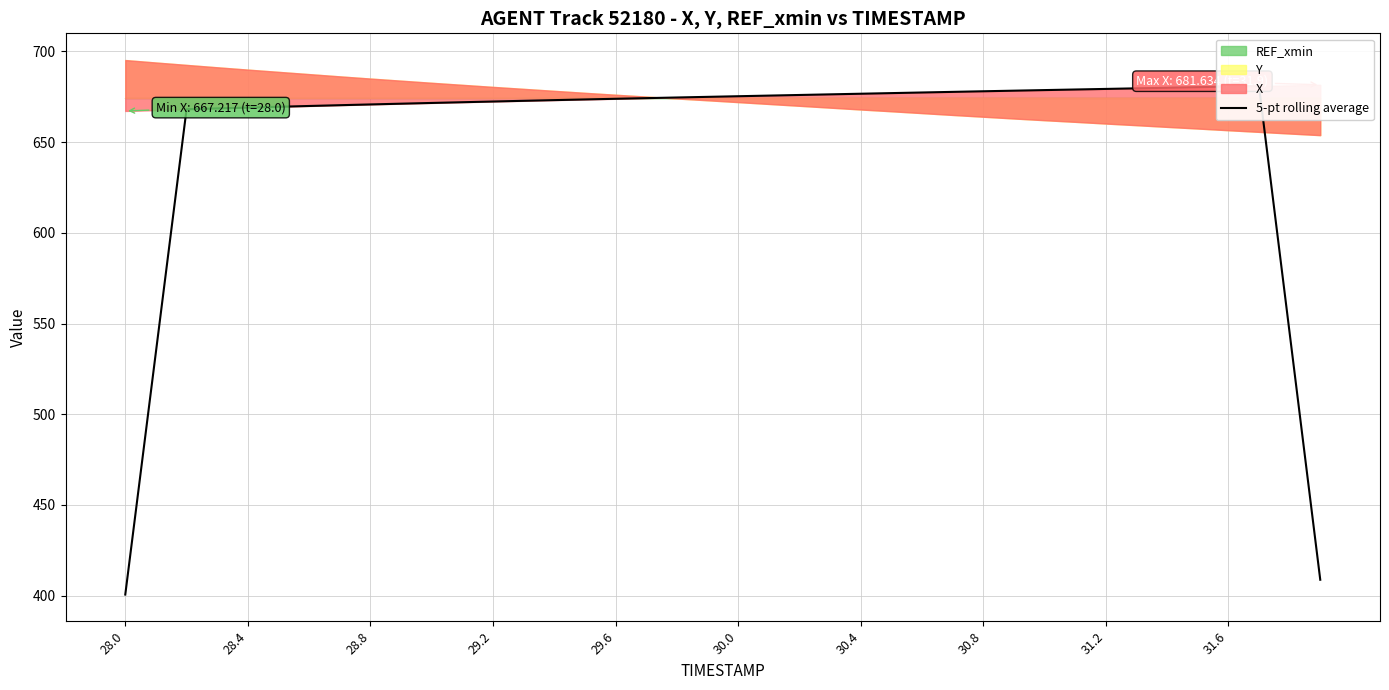

What is the difference between the maximum and minimum values?

280.4